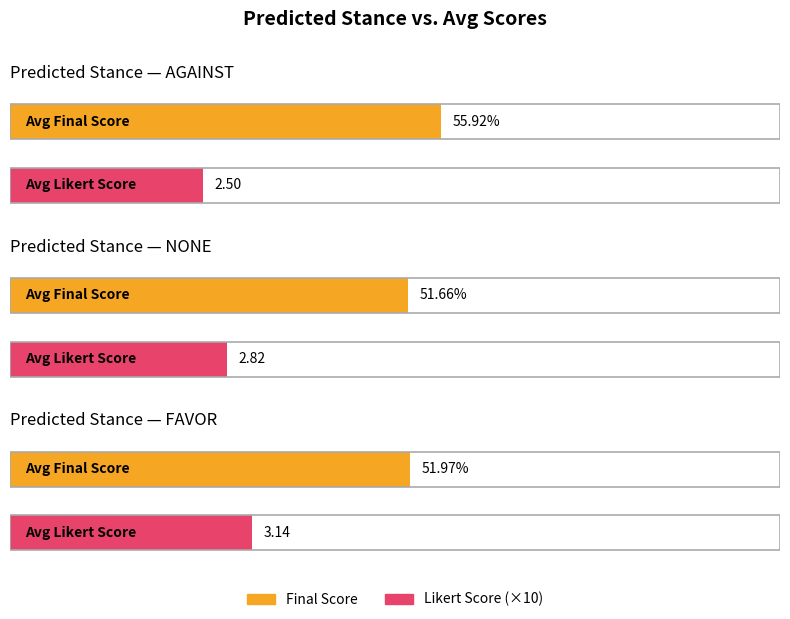

Rank the series at 19 from lowest to highest value.

Likert Score, Final Score